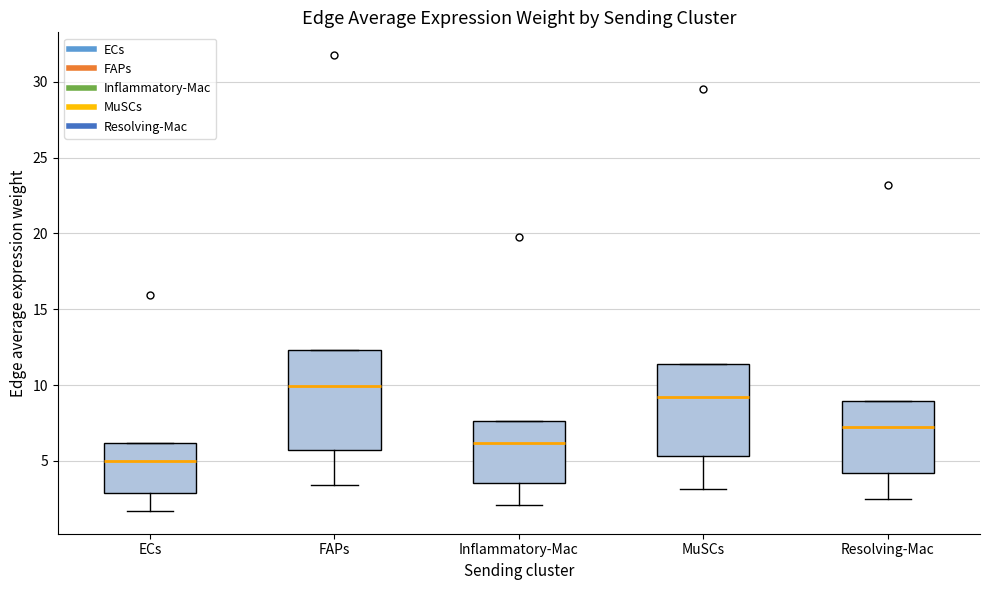

Reading left to right, transcribe this box plot: for each box, give where its median line is, the range the box spans, and where its two whiskers end, as read against the y-axis. The values are not printed on the chart, so give them approximately, as read against the axis.

ECs: median 5.0, box 3.0 to 6.0, whiskers 1.5 to 6.0
FAPs: median 10.0, box 5.5 to 12.5, whiskers 3.5 to 12.5
Inflammatory-Mac: median 6.0, box 3.5 to 7.5, whiskers 2.0 to 7.5
MuSCs: median 9.0, box 5.5 to 11.5, whiskers 3.0 to 11.5
Resolving-Mac: median 7.0, box 4.0 to 9.0, whiskers 2.5 to 9.0